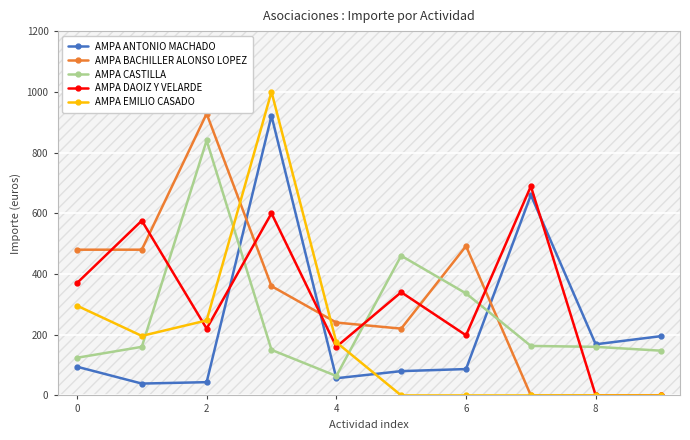

At how many categories does at least one series exceed 832?

2